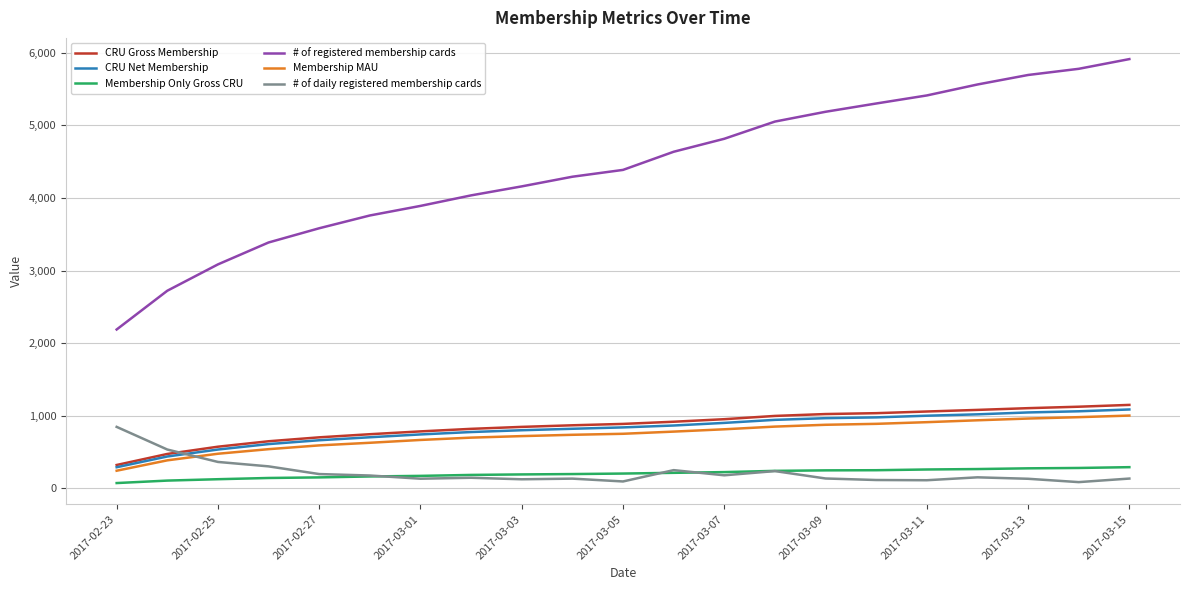

What is the greatest value displayed?

5914